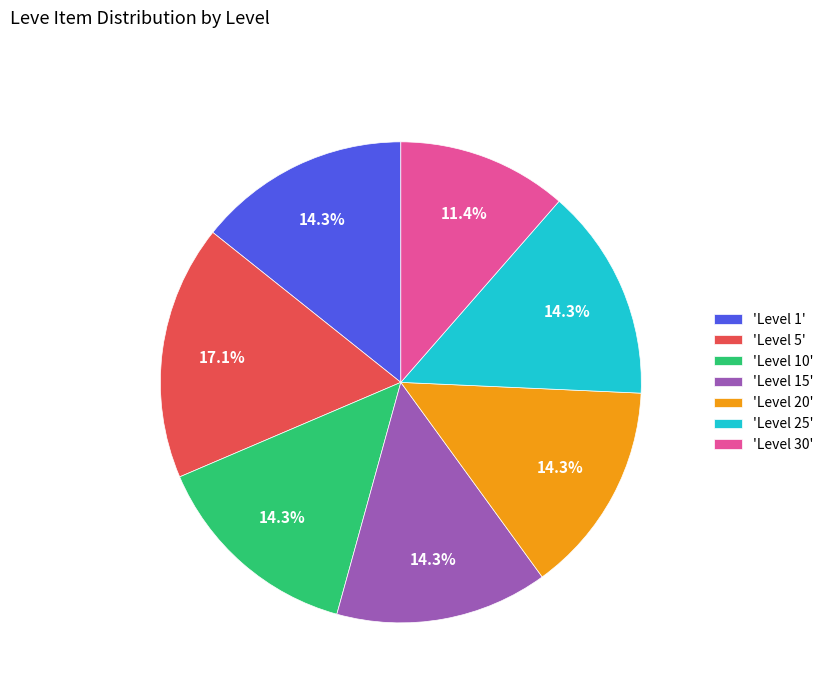

How many slices are in this pie chart?

7